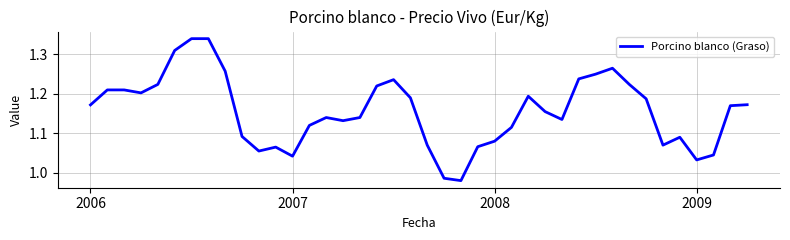

What is the difference between the maximum and minimum values?

0.4